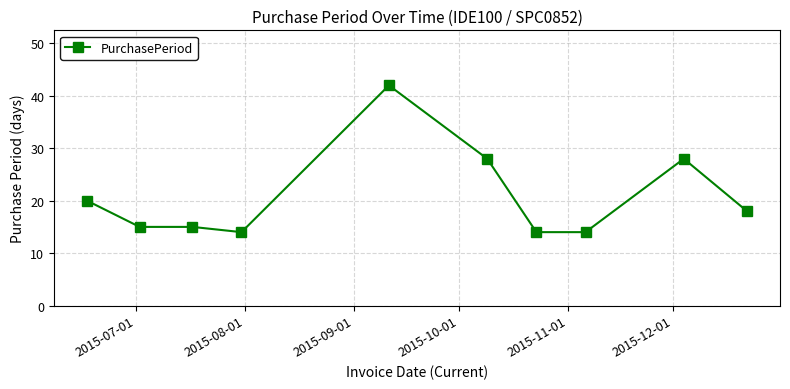

What is the value of the 8th point from the left?

14